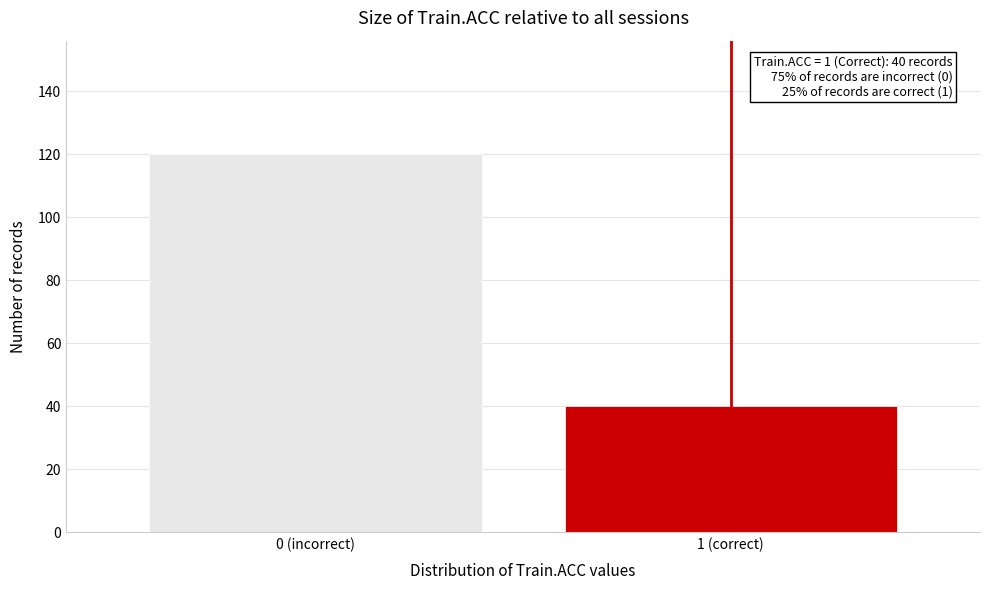

Reading left to right, transcribe all the data shown in this chart.

0 (incorrect)=120	1 (correct)=40